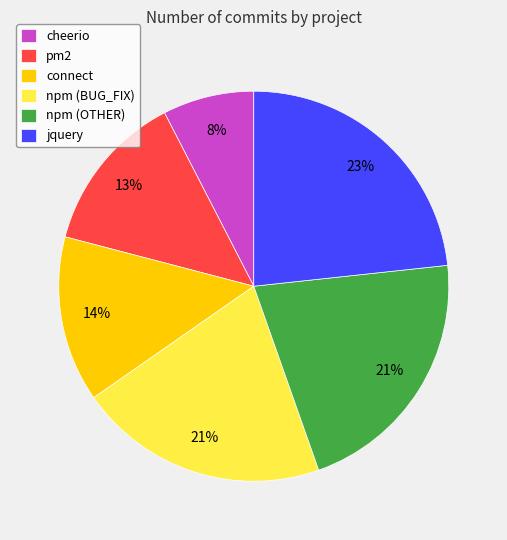

To the nearest percent, what is the combined percentage of pm2 and connect?

27%